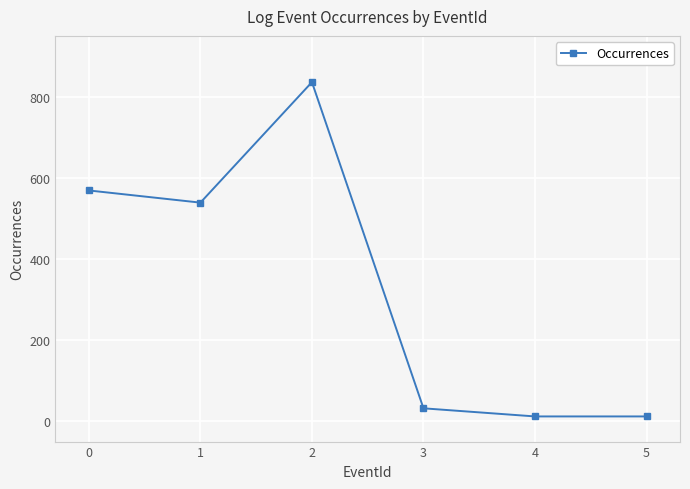

What is the change in value from 3 to 5?

-20